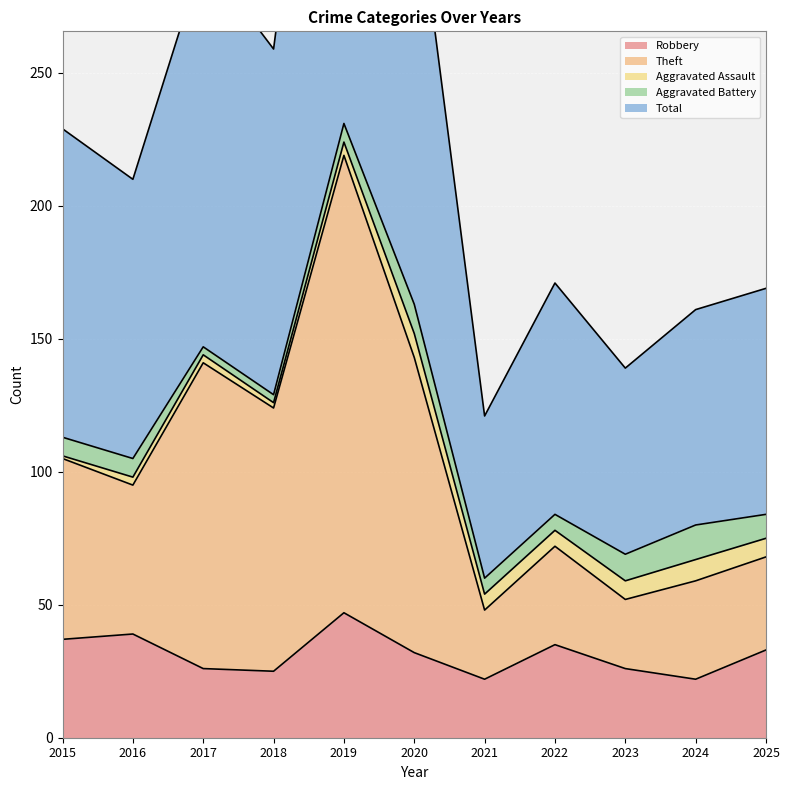

Is the value of Robbery at 2018 greater than the value of Total at 2016?

No